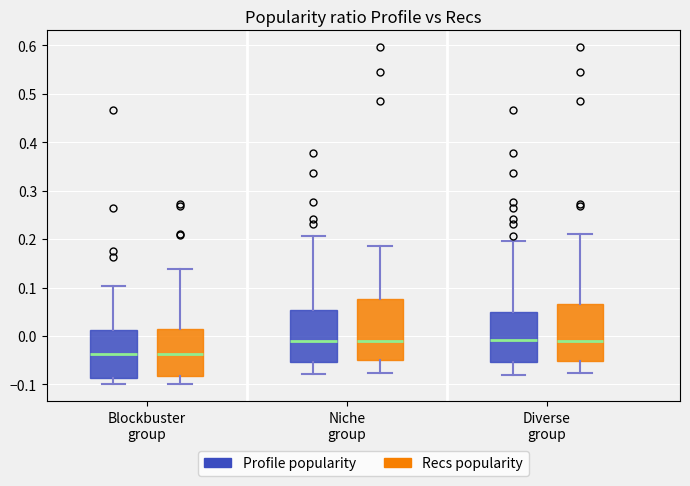

Reading left to right, read every box against the y-axis: the position of its median line, the range the box covers, and the ends of its whiskers. The values are not printed on the chart, so give them approximately, as read against the axis.

Blockbuster group (Profile popularity): median -0.04, box -0.09 to 0.01, whiskers -0.10 to 0.10
Blockbuster group (Recs popularity): median -0.04, box -0.08 to 0.02, whiskers -0.10 to 0.14
Niche group (Profile popularity): median -0.01, box -0.05 to 0.05, whiskers -0.08 to 0.21
Niche group (Recs popularity): median -0.01, box -0.05 to 0.08, whiskers -0.08 to 0.19
Diverse group (Profile popularity): median -0.01, box -0.05 to 0.05, whiskers -0.08 to 0.20
Diverse group (Recs popularity): median -0.01, box -0.05 to 0.07, whiskers -0.08 to 0.21